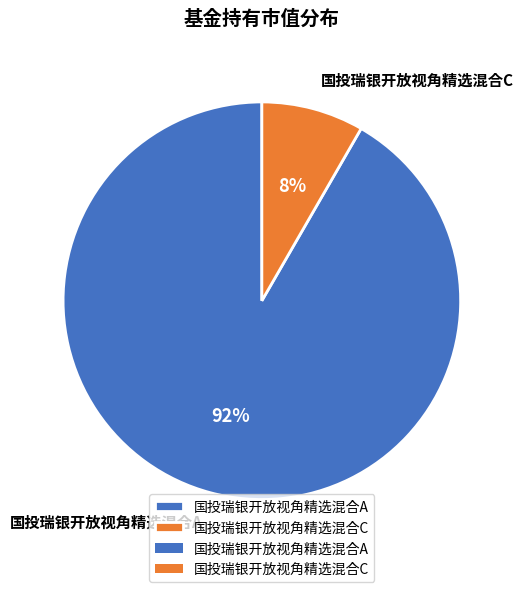

Is the sum of 国投瑞银开放视角精选混合C and 国投瑞银开放视角精选混合A greater than half?

Yes